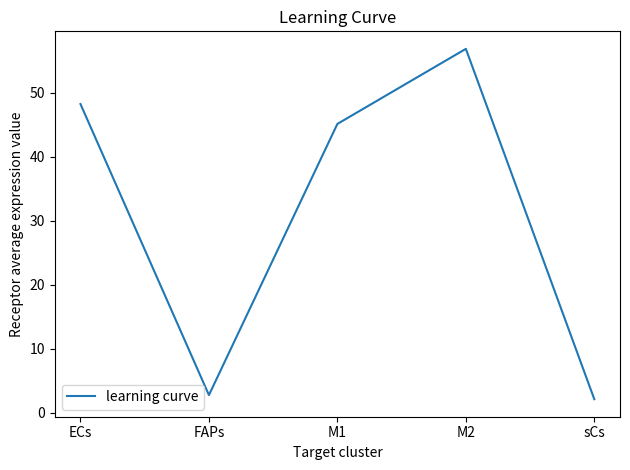

At which category does the chart reach its minimum across all series?

sCs